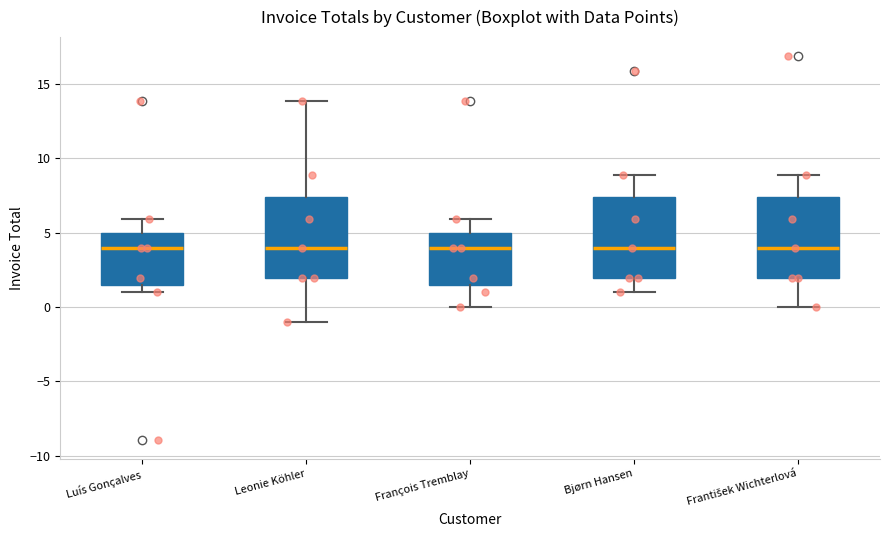

Reading left to right, read every box against the y-axis: the position of its median line, the range the box covers, and the ends of its whiskers. The values are not printed on the chart, so give them approximately, as read against the axis.

Luís Gonçalves: median 4.0, box 1.5 to 5.0, whiskers 1.0 to 6.0
Leonie Köhler: median 4.0, box 2.0 to 7.5, whiskers -1.0 to 14.0
François Tremblay: median 4.0, box 1.5 to 5.0, whiskers 0.0 to 6.0
Bjørn Hansen: median 4.0, box 2.0 to 7.5, whiskers 1.0 to 9.0
František Wichterlová: median 4.0, box 2.0 to 7.5, whiskers 0.0 to 9.0